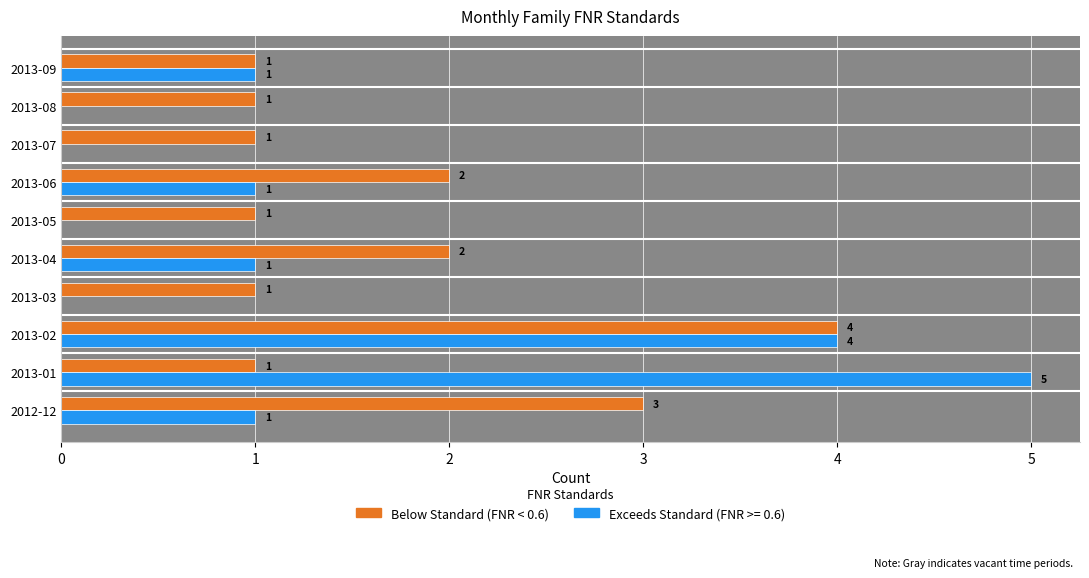

How many values in Exceeds Standard (FNR >= 0.6) are above zero?

6